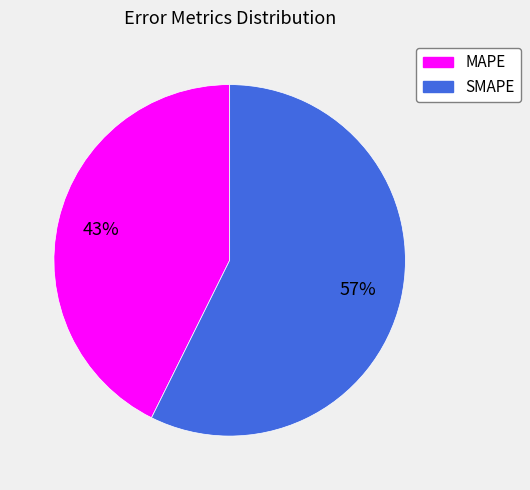

To the nearest percent, what percentage of the pie is MAPE?

43%